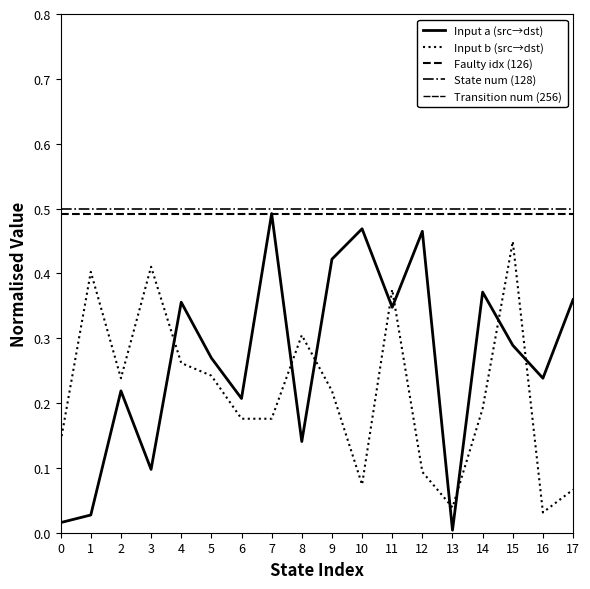

True or false: Faulty idx (126) and State num (128) intersect in this chart.

False